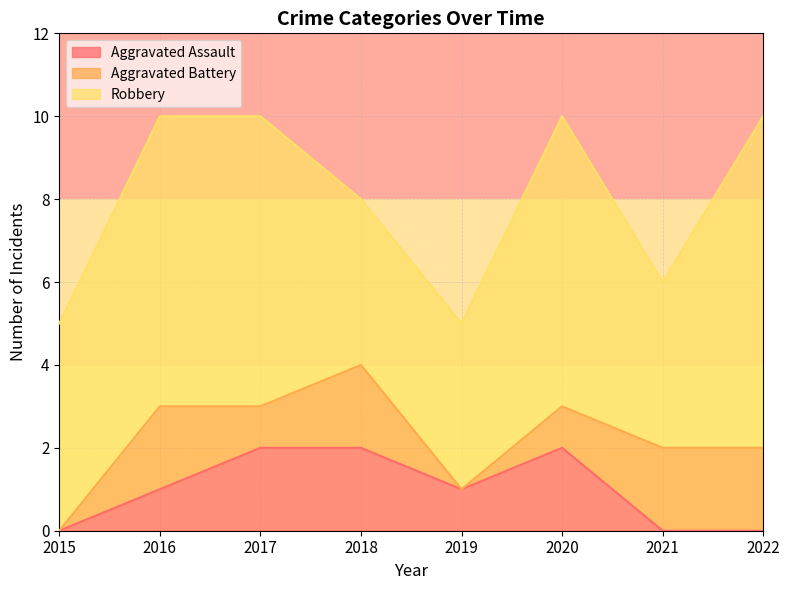

What is the total value across all series at 2015?

5